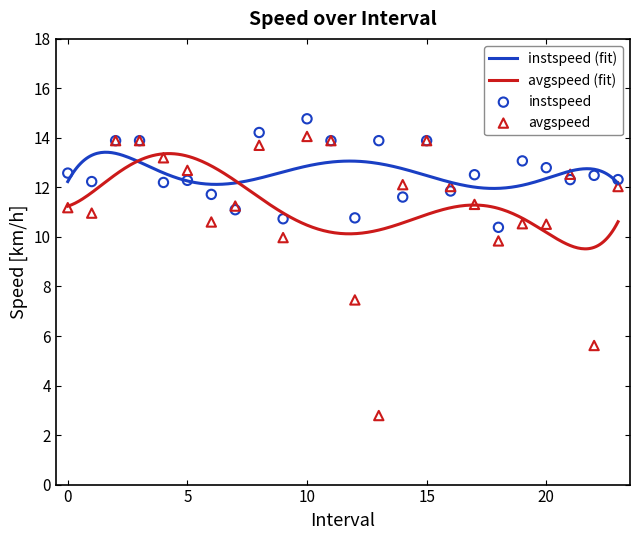

Which series contains the highest Y value?

instspeed